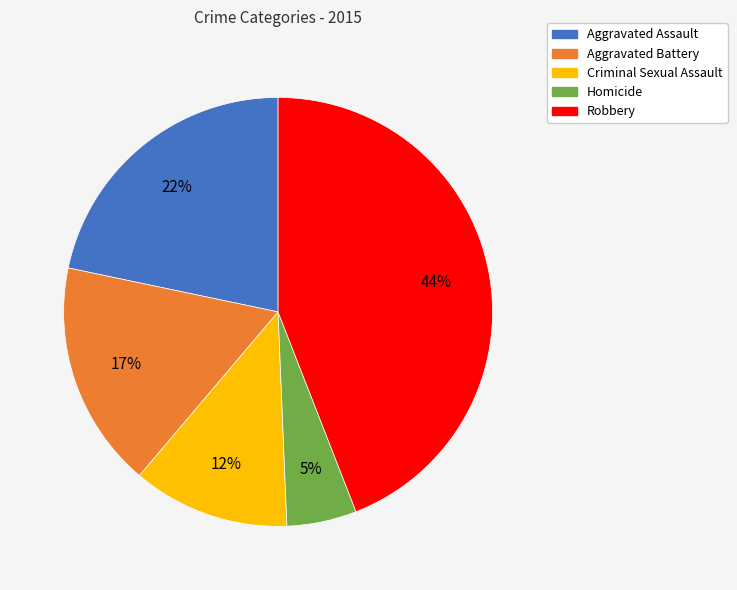

Is it true that Aggravated Assault is 29% of the pie?

False